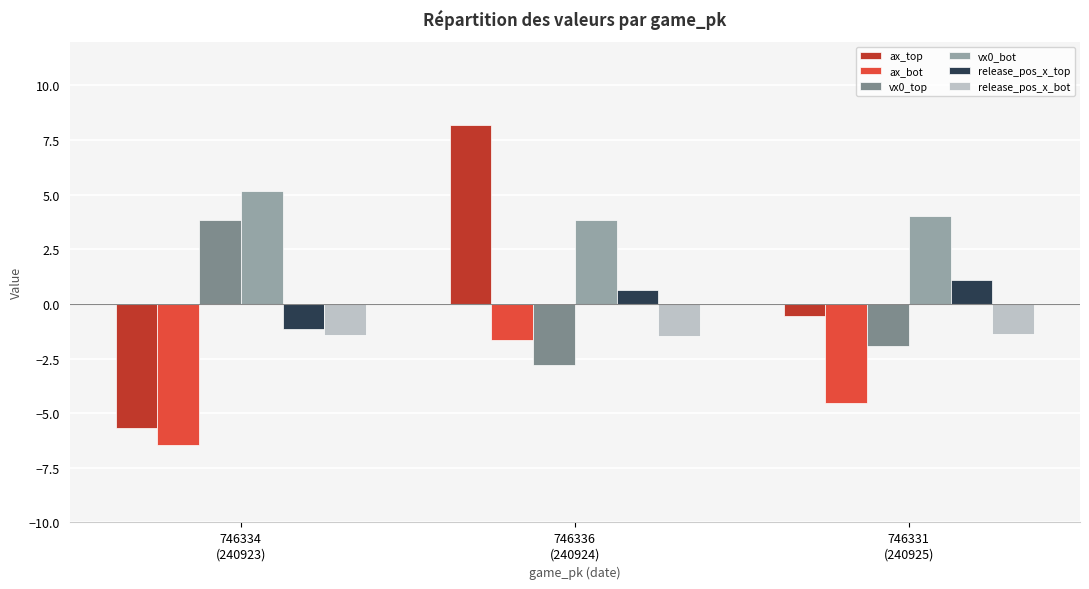

At which category is the sum across all series the highest?

746336
(240924)